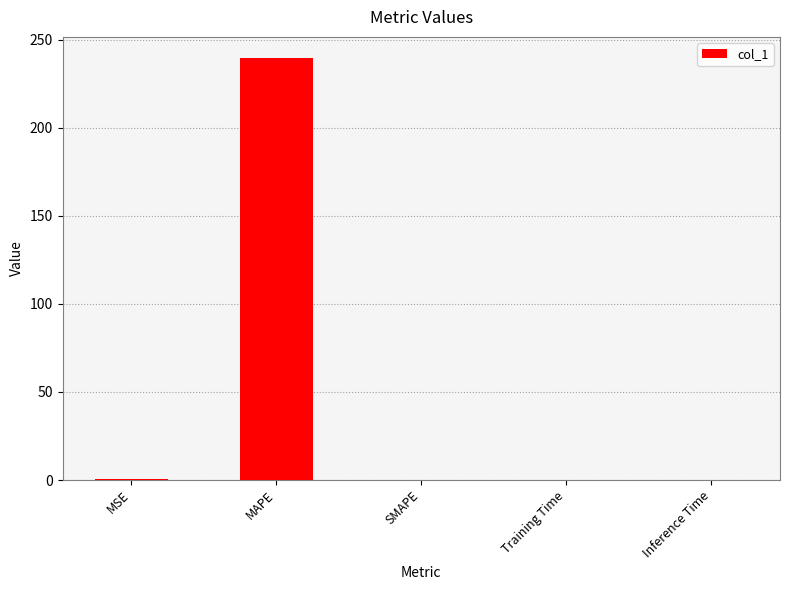

Which label corresponds to the largest value in the chart?

MAPE